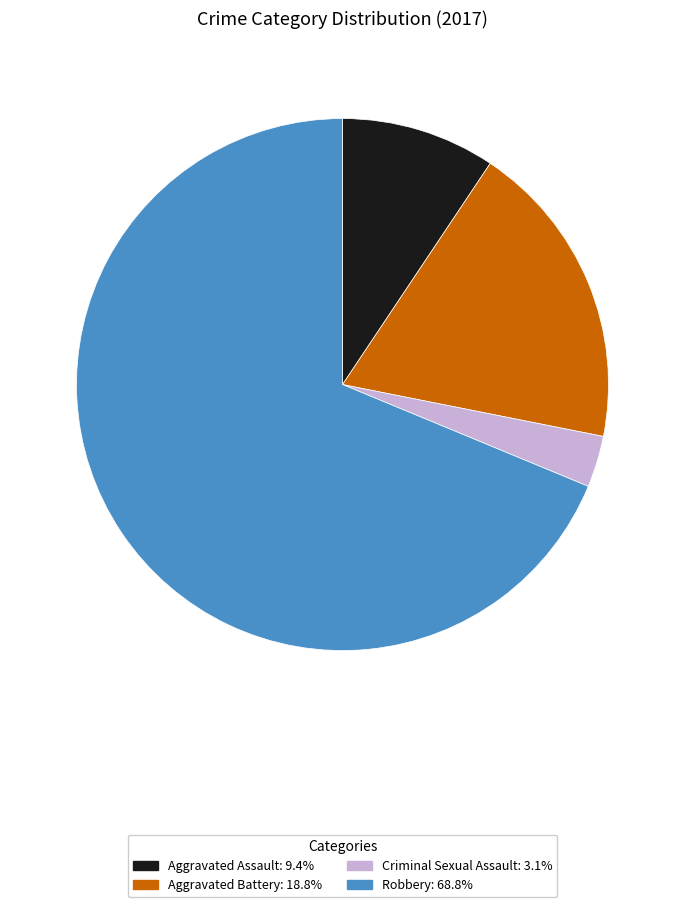

Which category has the biggest portion of the pie?

Robbery